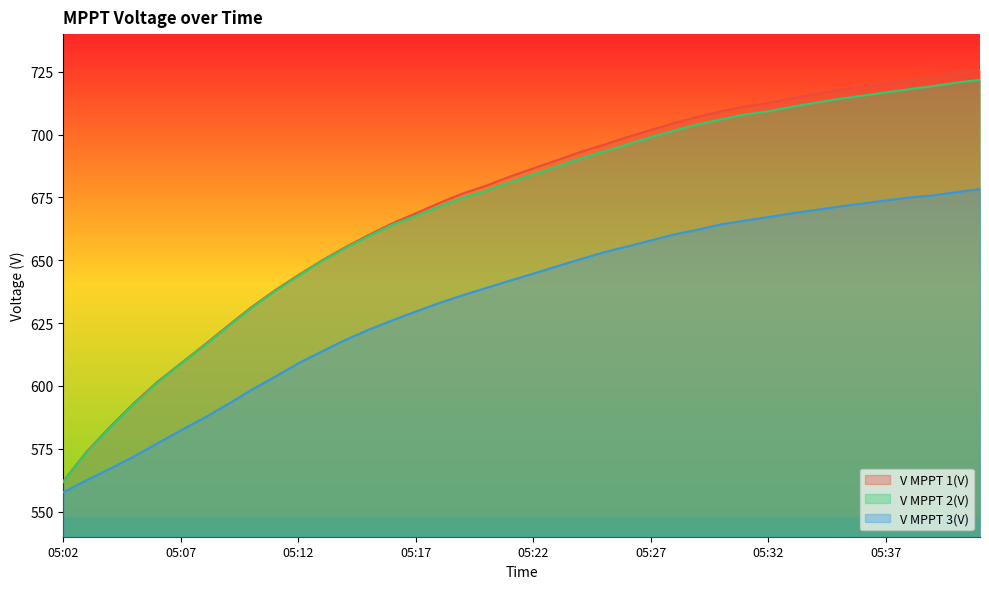

Does the chart have visible grid lines?

No